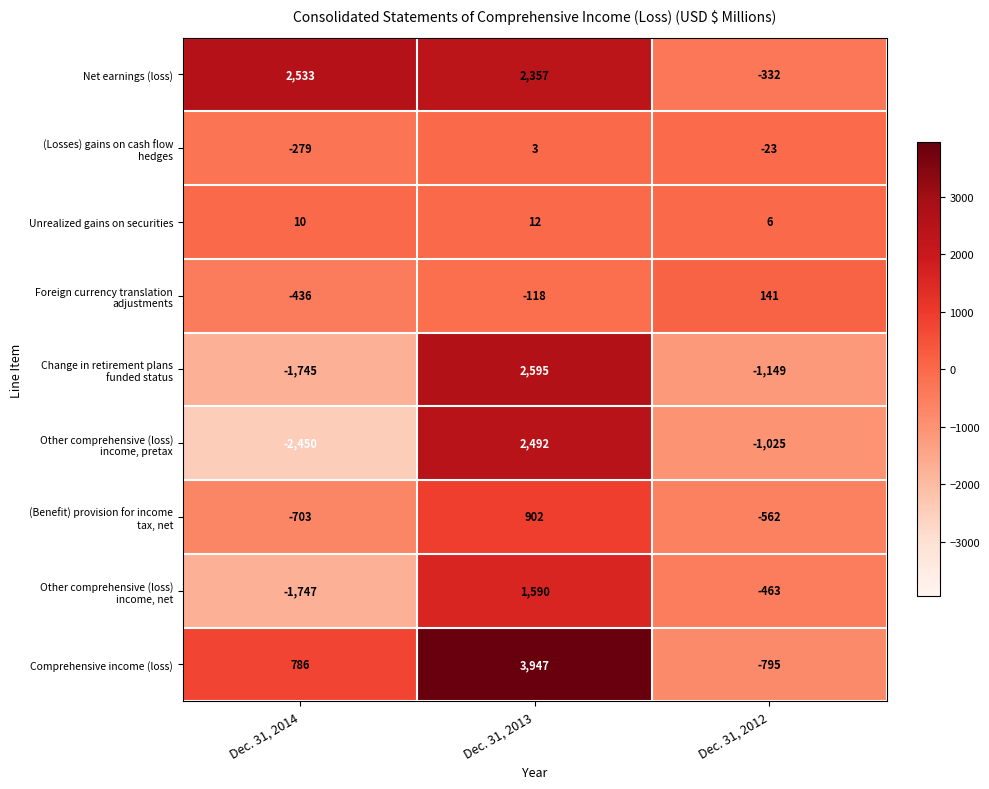

Count the Unrealized gains on securities values in the range 6 to 12.

3